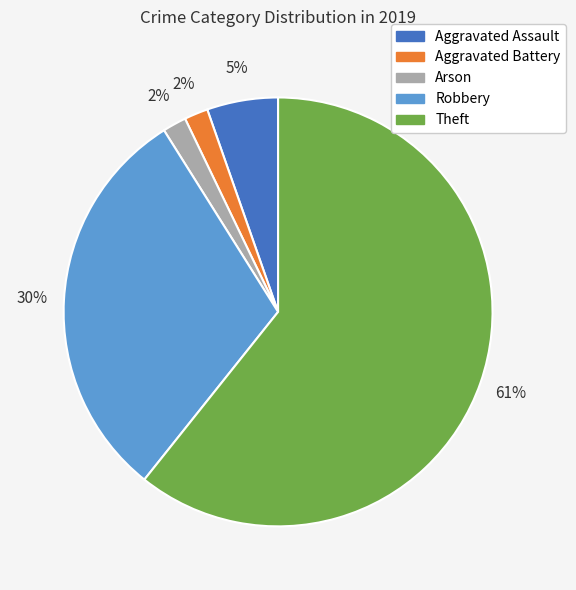

To the nearest percent, what is the difference between the largest and smallest slice percentages?

59%